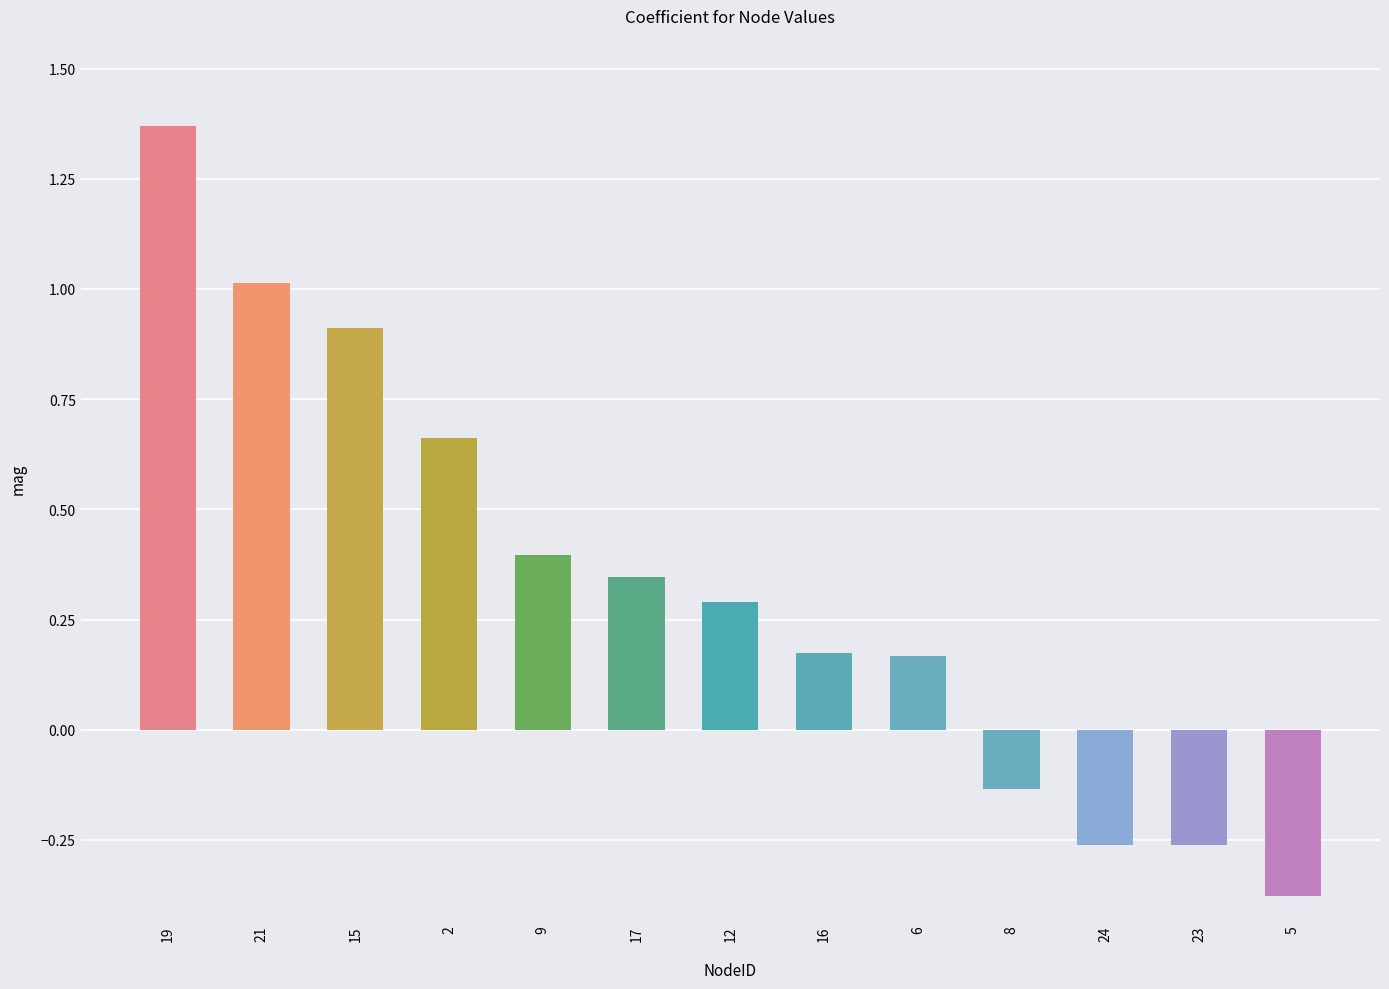

What is the sum of the values at 9 and 19?

1.8